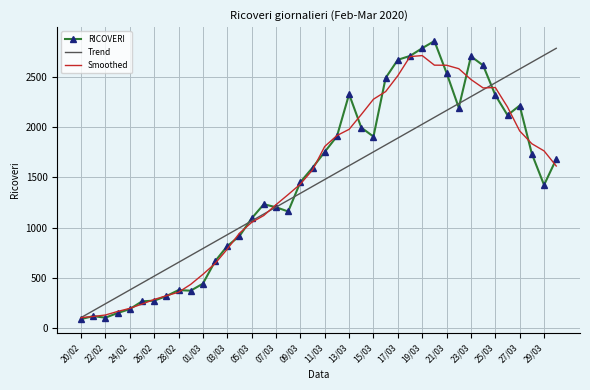

What is the maximum value for Trend?

2781.9